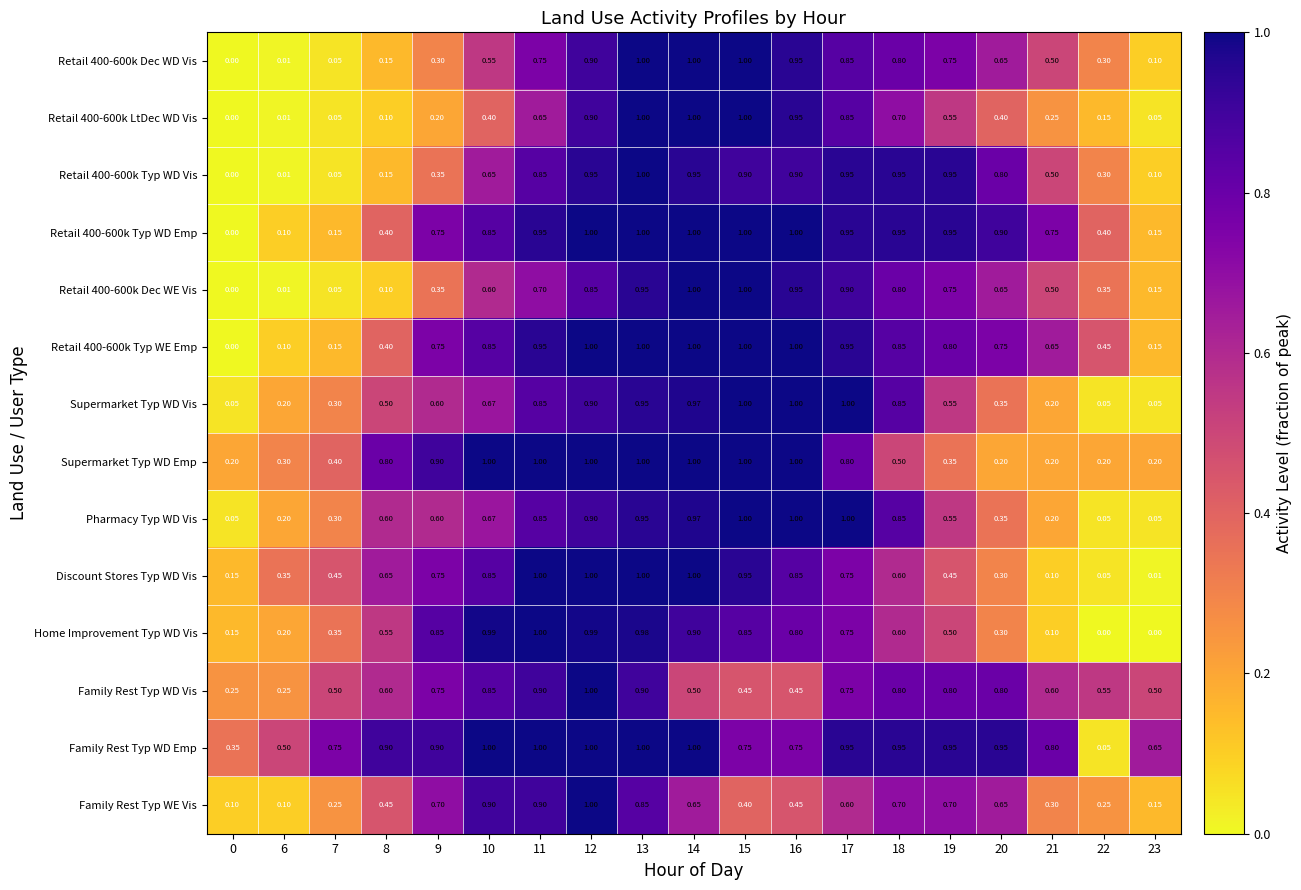

Between 10 and 19, which series saw the biggest shift?

Supermarket Typ WD Emp